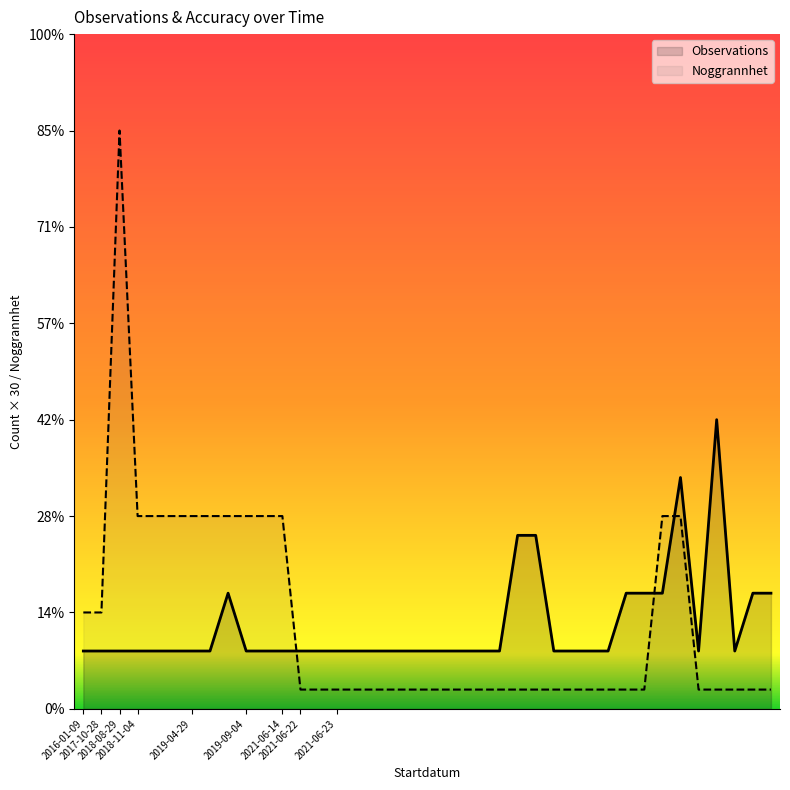

Where do Noggrannhet and Observations first cross each other?

2021-06-14 and 2021-06-22